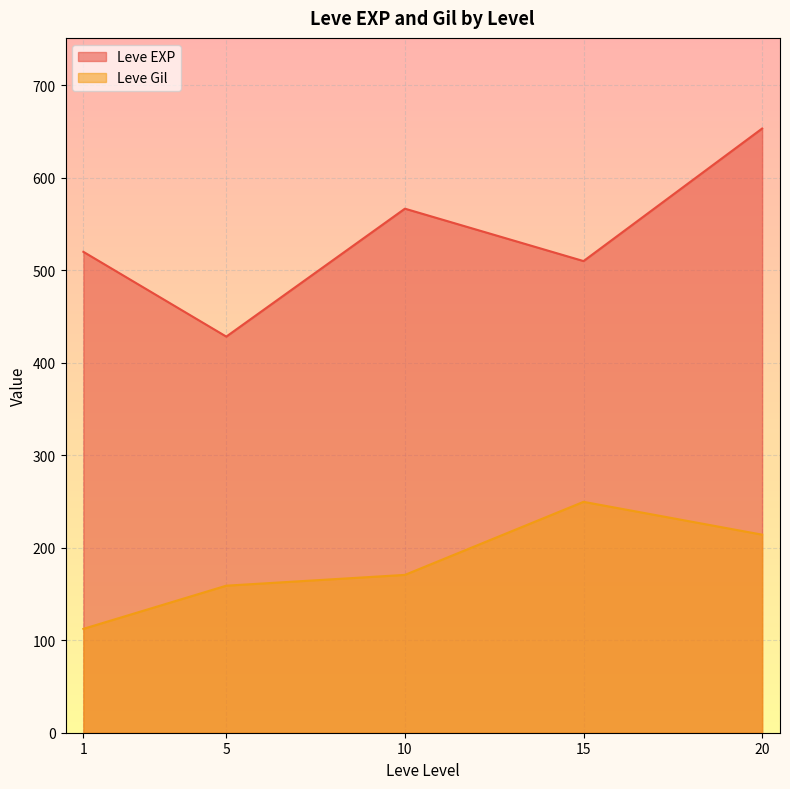

How many values in the Leve Gil series are below 170?

2